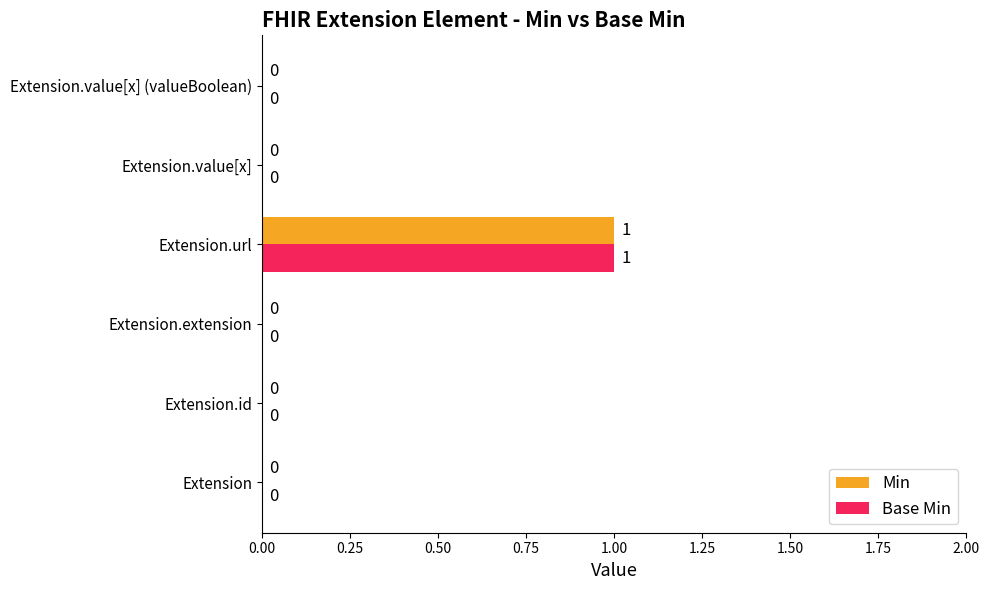

True or false: Min has a value of 2 at Extension.url.

False